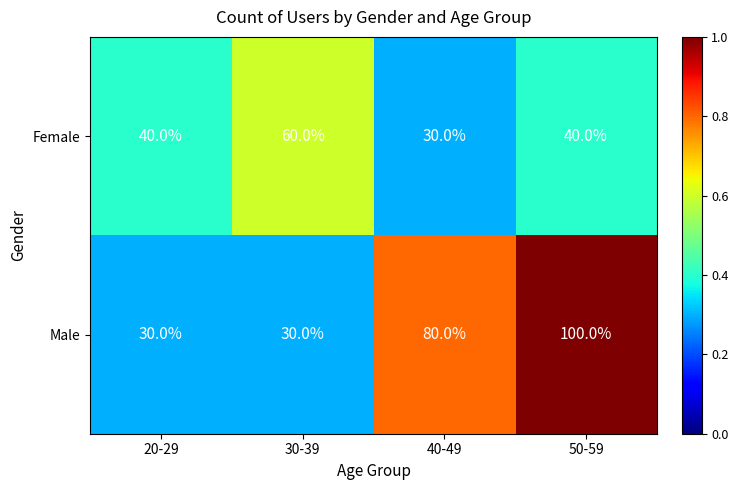

Reading left to right, what are all the values shown in this chart?

Female: 40	60	30	40
Male: 30	30	80	100